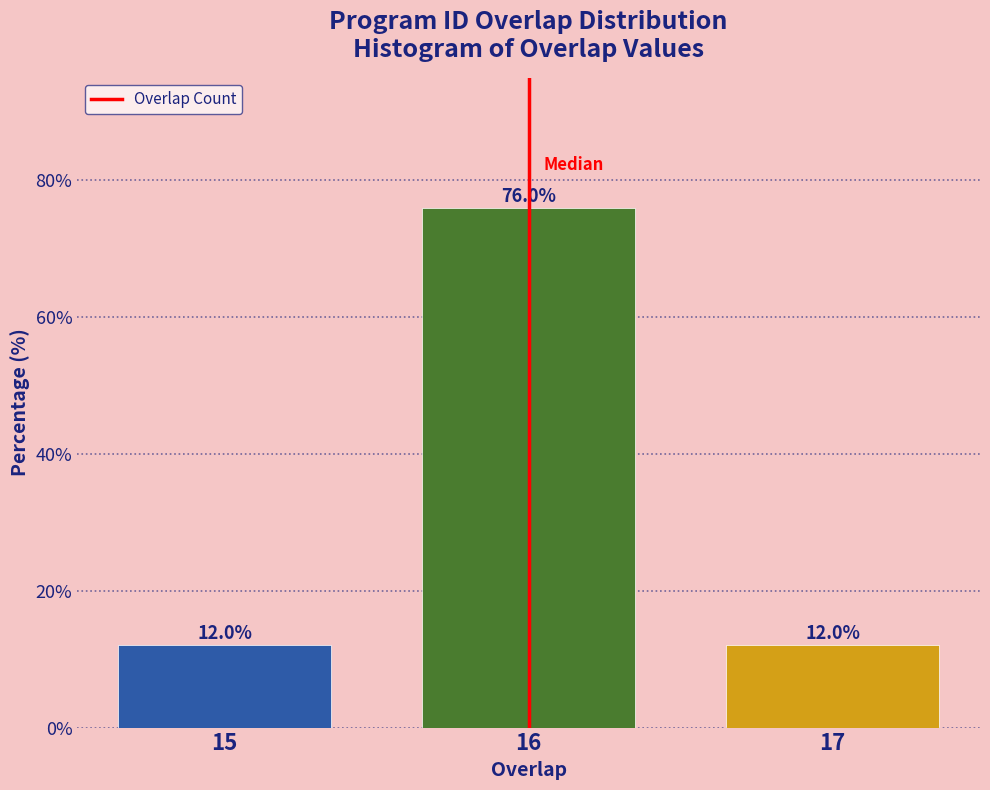

Reading left to right, list all the values displayed in this chart.

12	76	12